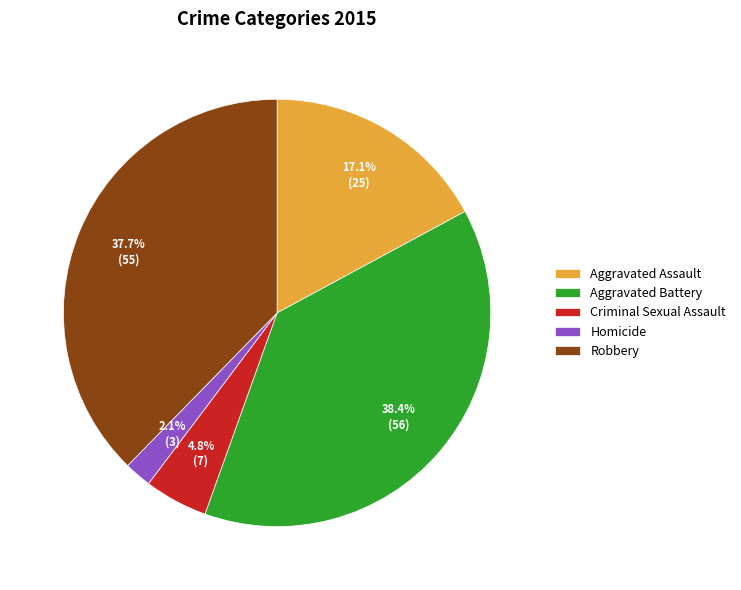

How many slices are in this pie chart?

5